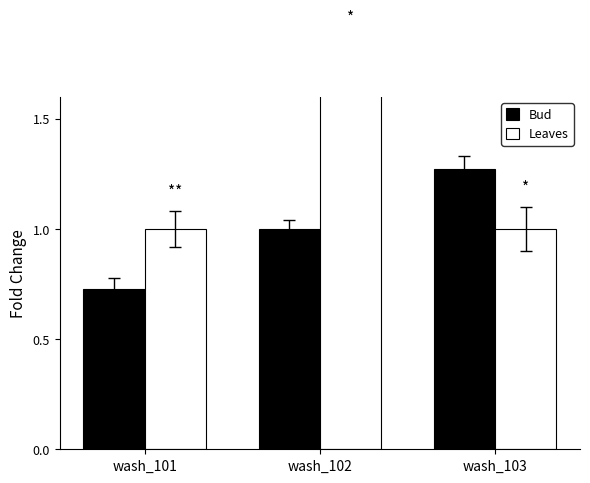

Rank the series by their average value, from lowest to highest.

Bud, Leaves